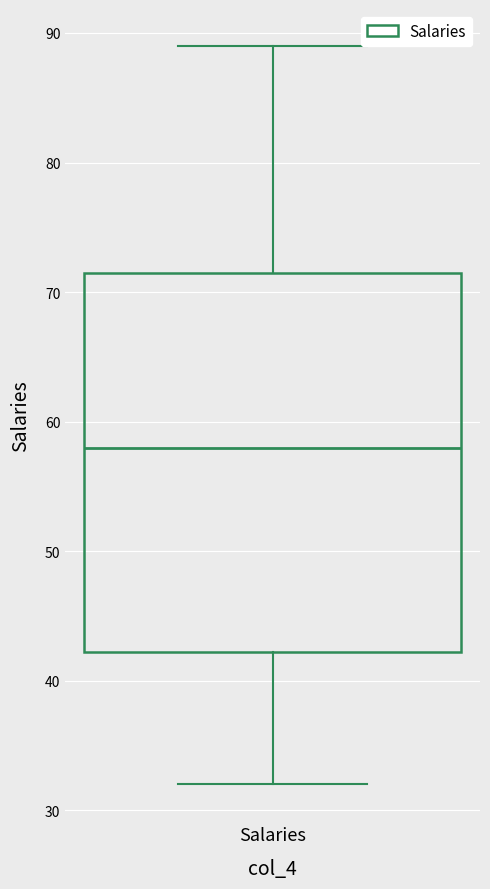

Transcribe this box plot: give where the median line is, the range the box spans, and where the two whiskers end, as read against the y-axis. The values are not printed on the chart, so give them approximately, as read against the axis.

median 58, box 42 to 72, whiskers 32 to 89